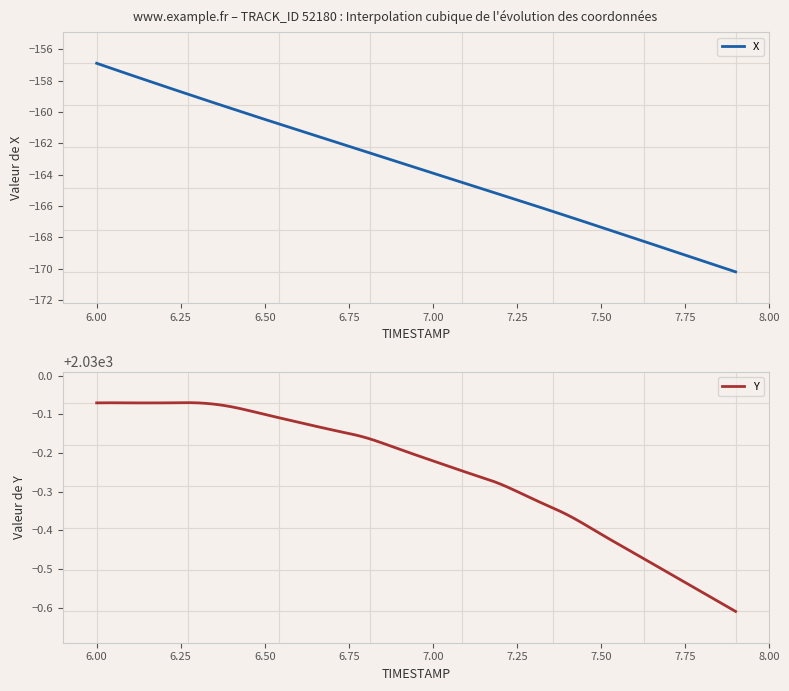

Which series has the largest total across all categories?

Y